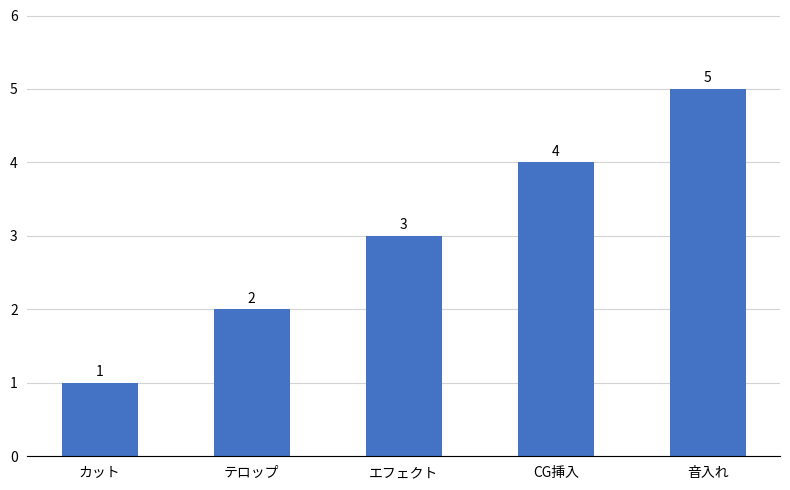

What is the label of the 2nd bar from the left?

テロップ